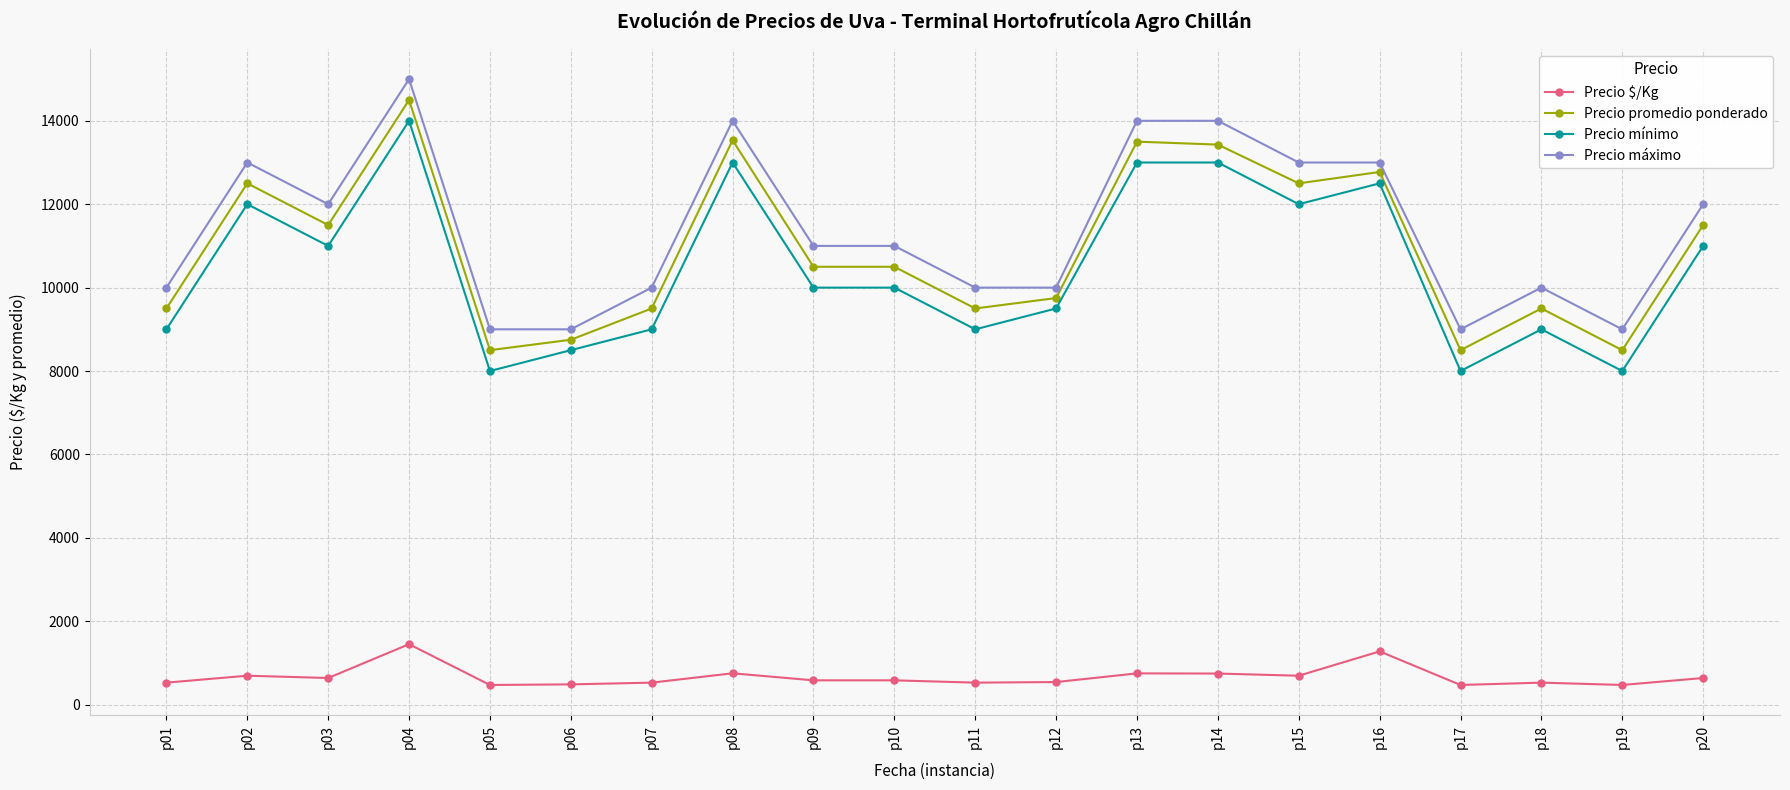

What is the difference between the highest and lowest values at p13?

13250